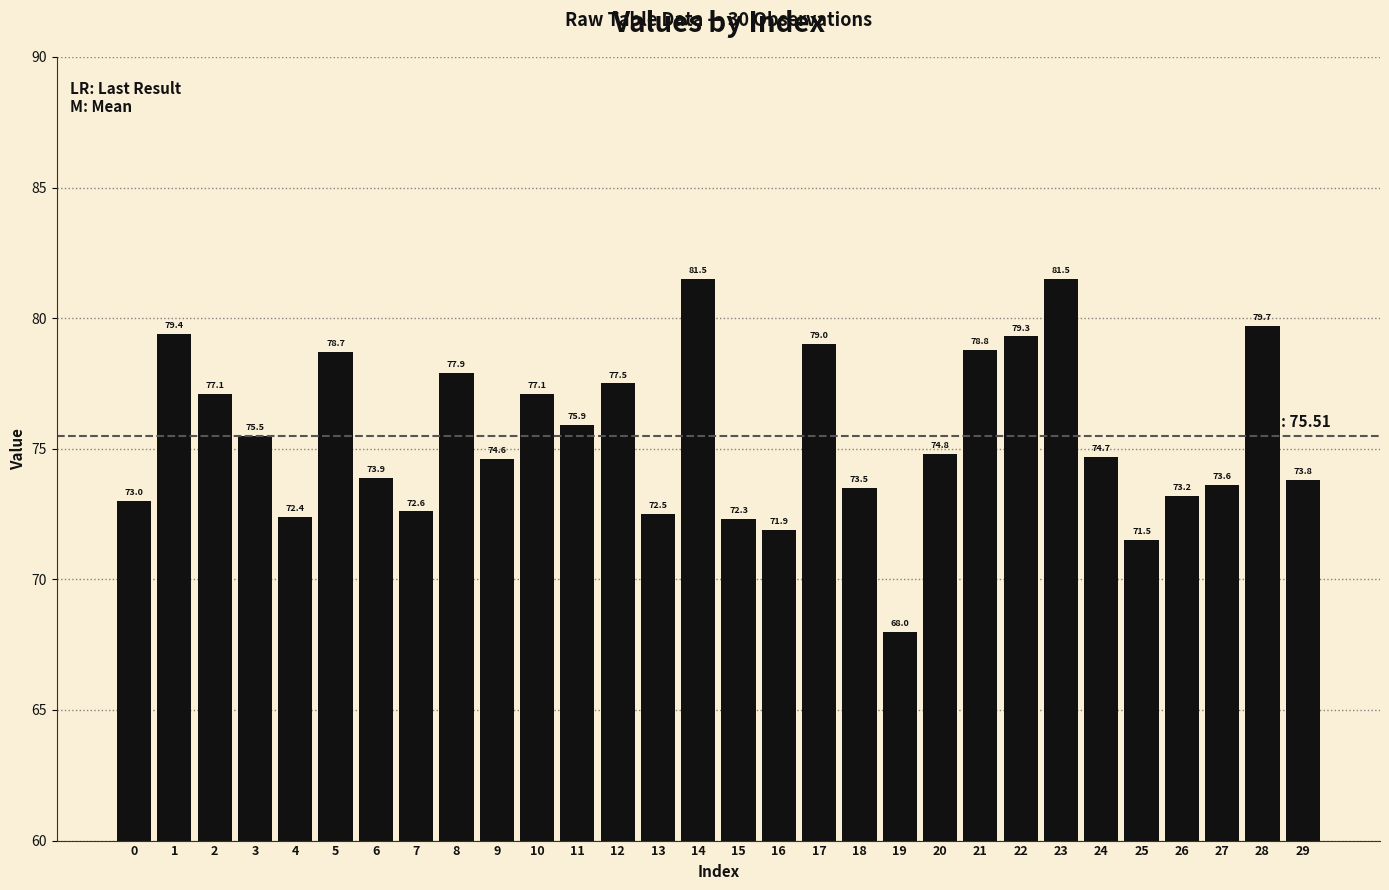

Which has a higher value, 3 or 11?

11